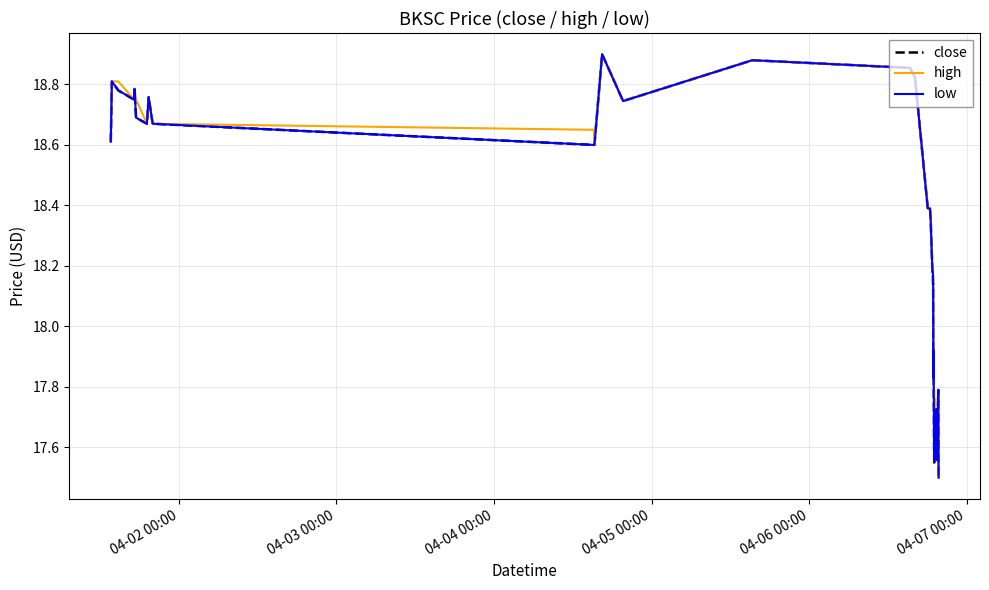

What is the value of the close point at the 8th from the left?

18.8